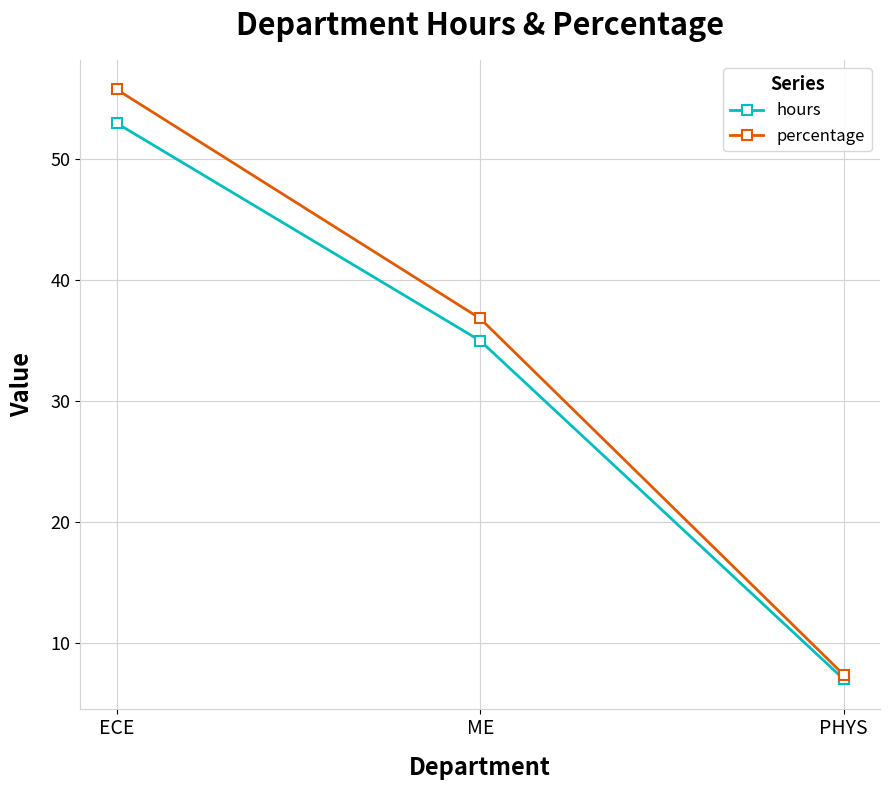

What is the maximum value for percentage?

55.8